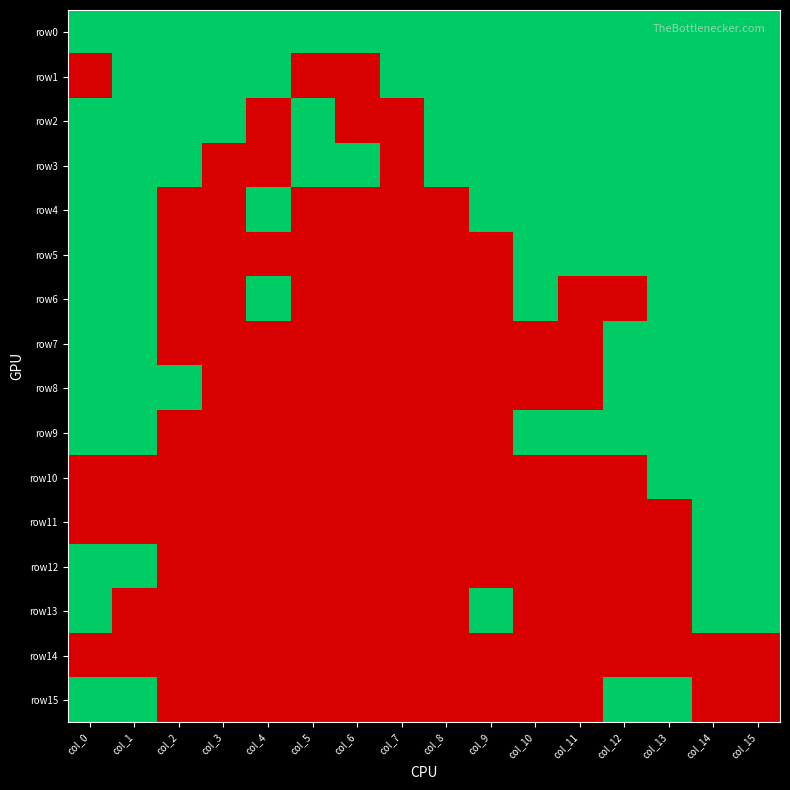

Reading left to right, list all the values displayed in this chart.

row0: col_0=1	col_1=1	col_2=1	col_3=1	col_4=1	col_5=1	col_6=1	col_7=1	col_8=1	col_9=1	col_10=1	col_11=1	col_12=1	col_13=1	col_14=1	col_15=1
row1: col_0=0	col_1=1	col_2=1	col_3=1	col_4=1	col_5=0	col_6=0	col_7=1	col_8=1	col_9=1	col_10=1	col_11=1	col_12=1	col_13=1	col_14=1	col_15=1
row2: col_0=1	col_1=1	col_2=1	col_3=1	col_4=0	col_5=1	col_6=0	col_7=0	col_8=1	col_9=1	col_10=1	col_11=1	col_12=1	col_13=1	col_14=1	col_15=1
row3: col_0=1	col_1=1	col_2=1	col_3=0	col_4=0	col_5=1	col_6=1	col_7=0	col_8=1	col_9=1	col_10=1	col_11=1	col_12=1	col_13=1	col_14=1	col_15=1
row4: col_0=1	col_1=1	col_2=0	col_3=0	col_4=1	col_5=0	col_6=0	col_7=0	col_8=0	col_9=1	col_10=1	col_11=1	col_12=1	col_13=1	col_14=1	col_15=1
row5: col_0=1	col_1=1	col_2=0	col_3=0	col_4=0	col_5=0	col_6=0	col_7=0	col_8=0	col_9=0	col_10=1	col_11=1	col_12=1	col_13=1	col_14=1	col_15=1
row6: col_0=1	col_1=1	col_2=0	col_3=0	col_4=1	col_5=0	col_6=0	col_7=0	col_8=0	col_9=0	col_10=1	col_11=0	col_12=0	col_13=1	col_14=1	col_15=1
row7: col_0=1	col_1=1	col_2=0	col_3=0	col_4=0	col_5=0	col_6=0	col_7=0	col_8=0	col_9=0	col_10=0	col_11=0	col_12=1	col_13=1	col_14=1	col_15=1
row8: col_0=1	col_1=1	col_2=1	col_3=0	col_4=0	col_5=0	col_6=0	col_7=0	col_8=0	col_9=0	col_10=0	col_11=0	col_12=1	col_13=1	col_14=1	col_15=1
row9: col_0=1	col_1=1	col_2=0	col_3=0	col_4=0	col_5=0	col_6=0	col_7=0	col_8=0	col_9=0	col_10=1	col_11=1	col_12=1	col_13=1	col_14=1	col_15=1
row10: col_0=0	col_1=0	col_2=0	col_3=0	col_4=0	col_5=0	col_6=0	col_7=0	col_8=0	col_9=0	col_10=0	col_11=0	col_12=0	col_13=1	col_14=1	col_15=1
row11: col_0=0	col_1=0	col_2=0	col_3=0	col_4=0	col_5=0	col_6=0	col_7=0	col_8=0	col_9=0	col_10=0	col_11=0	col_12=0	col_13=0	col_14=1	col_15=1
row12: col_0=1	col_1=1	col_2=0	col_3=0	col_4=0	col_5=0	col_6=0	col_7=0	col_8=0	col_9=0	col_10=0	col_11=0	col_12=0	col_13=0	col_14=1	col_15=1
row13: col_0=1	col_1=0	col_2=0	col_3=0	col_4=0	col_5=0	col_6=0	col_7=0	col_8=0	col_9=1	col_10=0	col_11=0	col_12=0	col_13=0	col_14=1	col_15=1
row14: col_0=0	col_1=0	col_2=0	col_3=0	col_4=0	col_5=0	col_6=0	col_7=0	col_8=0	col_9=0	col_10=0	col_11=0	col_12=0	col_13=0	col_14=0	col_15=0
row15: col_0=1	col_1=1	col_2=0	col_3=0	col_4=0	col_5=0	col_6=0	col_7=0	col_8=0	col_9=0	col_10=0	col_11=0	col_12=1	col_13=1	col_14=0	col_15=0